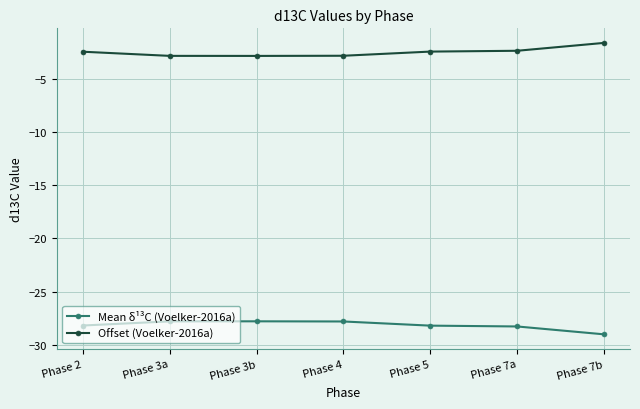

What is the total value across all series at Phase 2?

-30.6